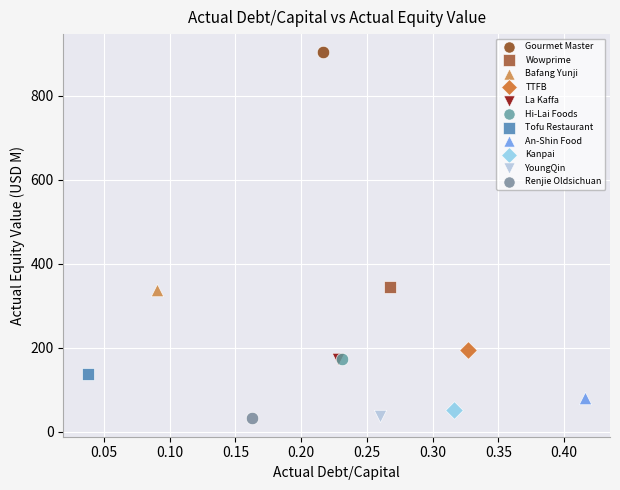

Which series contains the highest Y value?

Gourmet Master